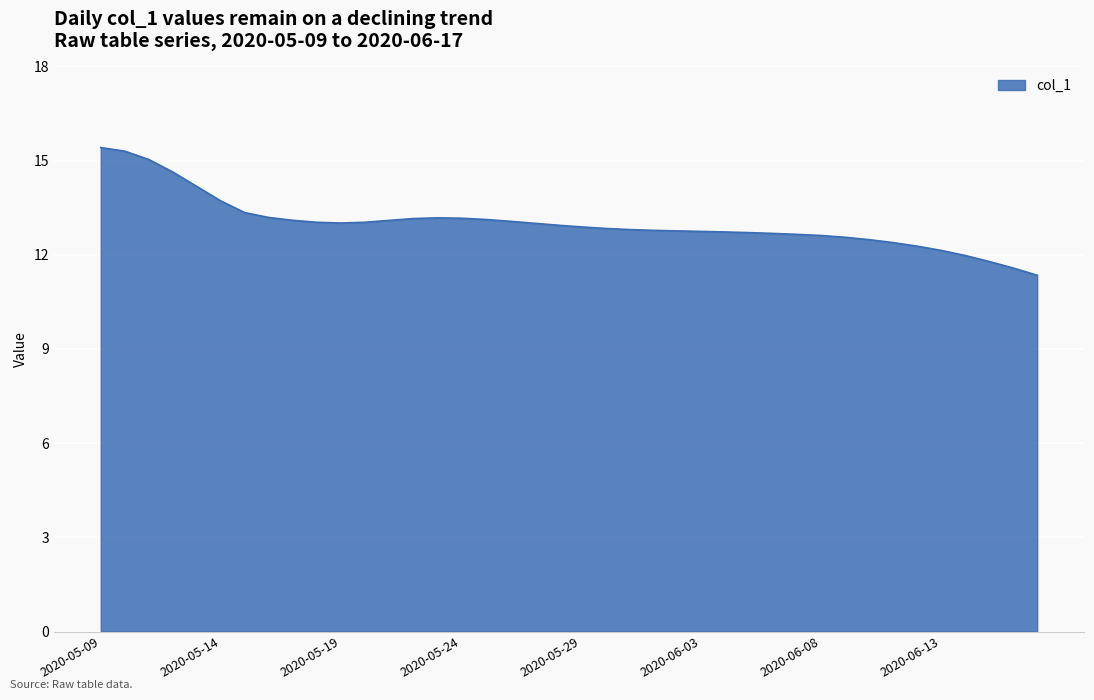

What is the smallest value displayed?

11.3